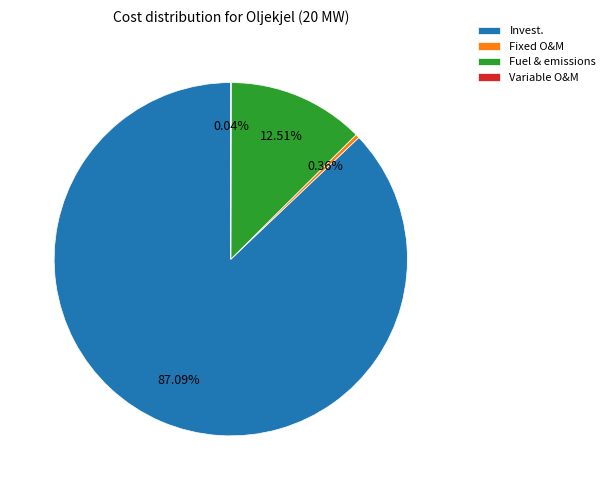

To the nearest percent, what is the difference between the largest and smallest slice percentages?

87%